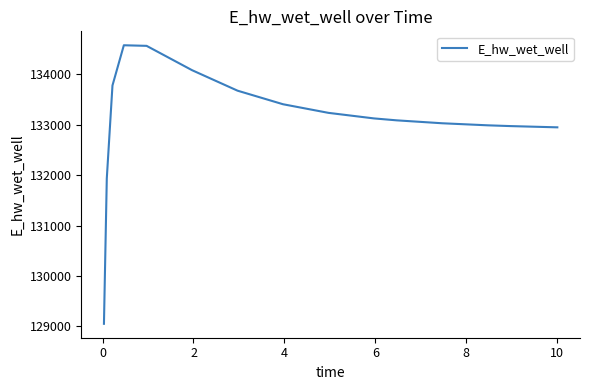

What is the greatest value displayed?

134577.7